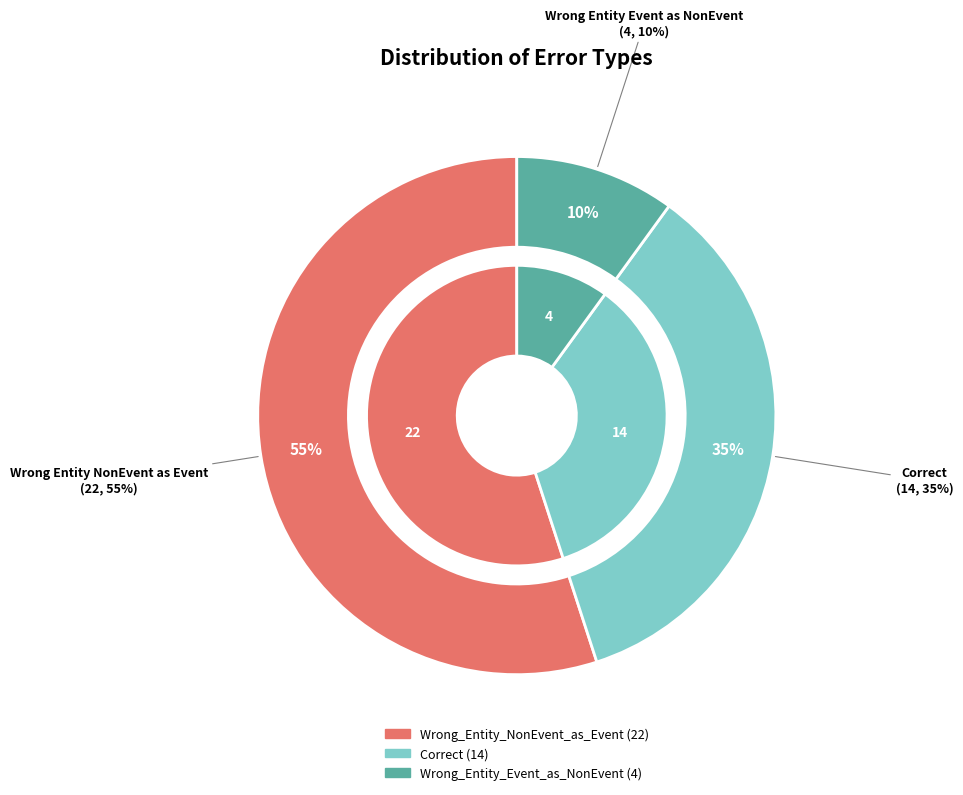

Is it true that Correct is 41% of the pie?

False